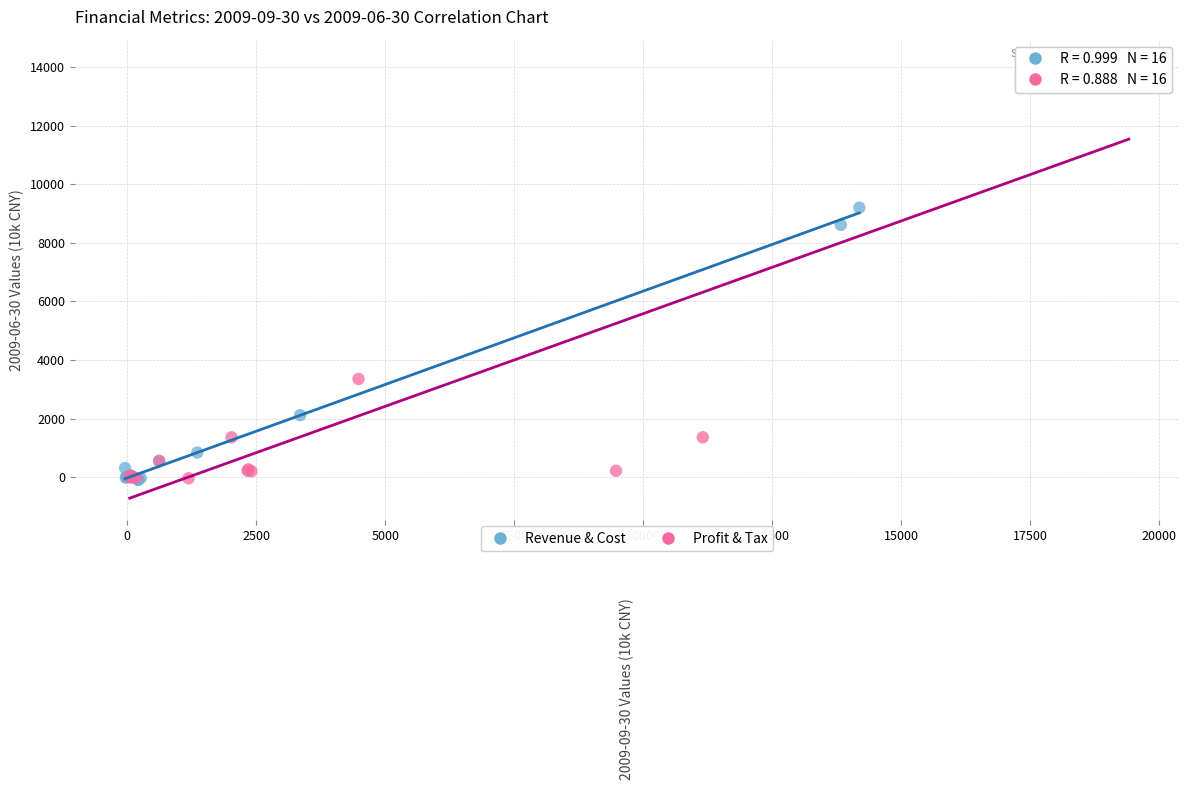

Which series reaches the maximum Y coordinate?

Profit & Tax